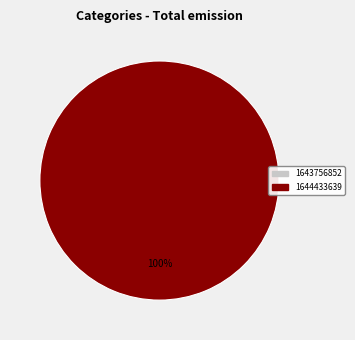

The 1643756852 slice represents 0% of the pie. True or false?

True